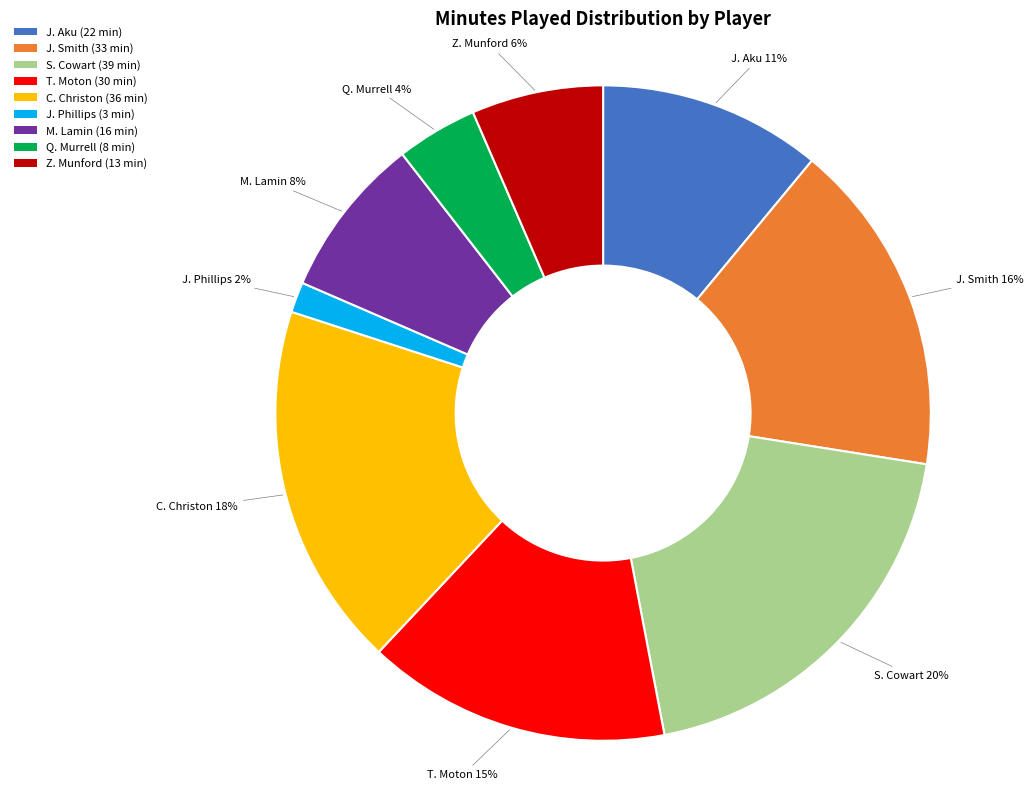

Count the number of slices in the pie.

9